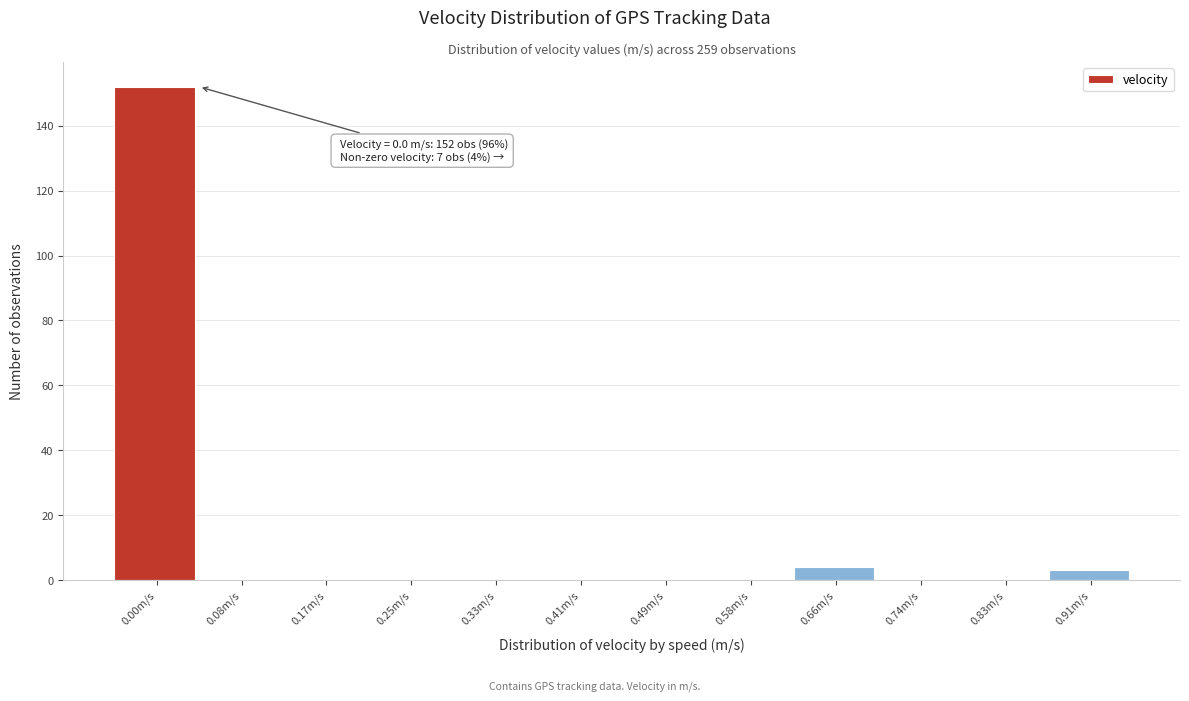

Reading left to right, transcribe all the data shown in this chart.

0.00m/s=152	0.08m/s=0	0.17m/s=0	0.25m/s=0	0.33m/s=0	0.41m/s=0	0.49m/s=0	0.58m/s=0	0.66m/s=4	0.74m/s=0	0.83m/s=0	0.91m/s=3